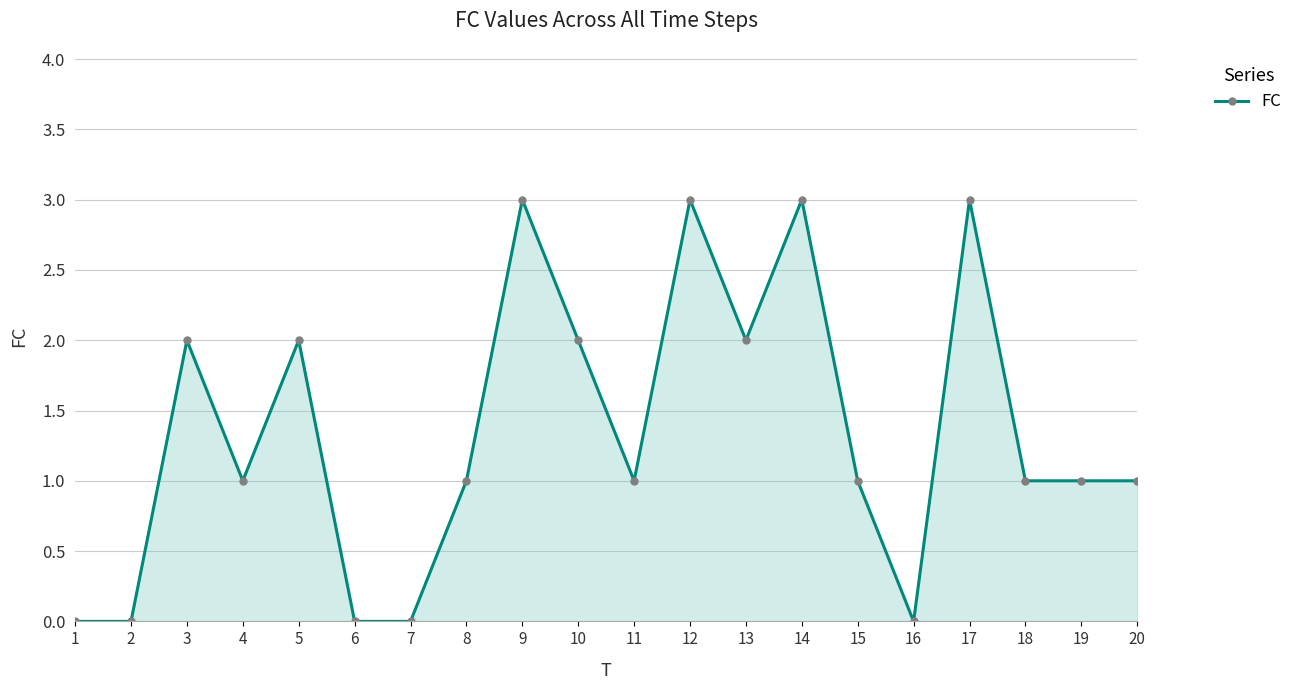

What is the maximum value shown in the chart?

3